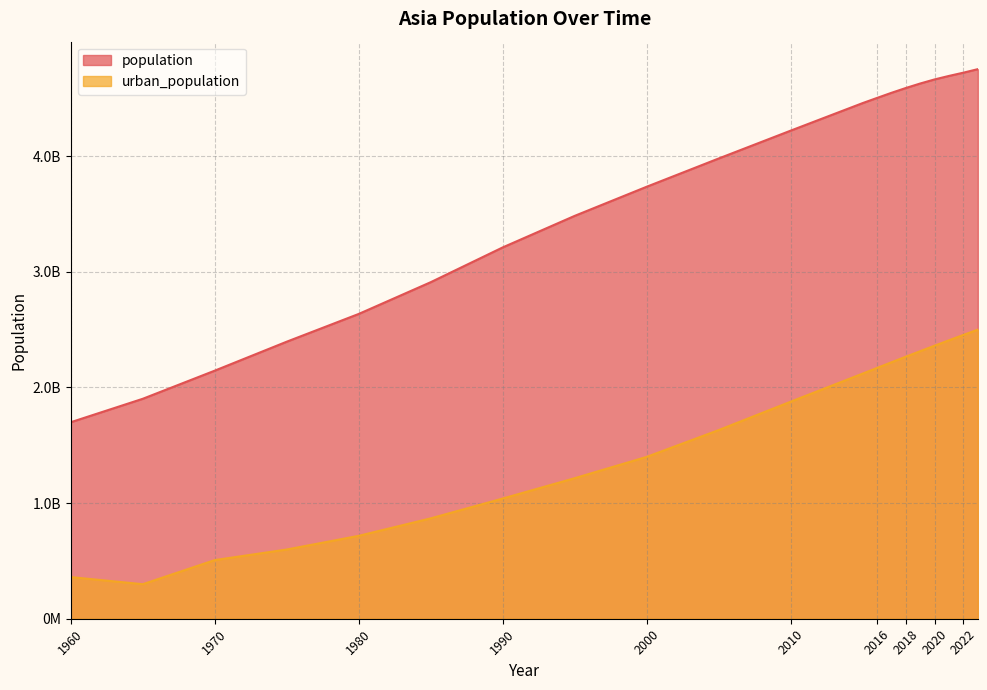

The population series shows 2636013559 at 1980. True or false?

True